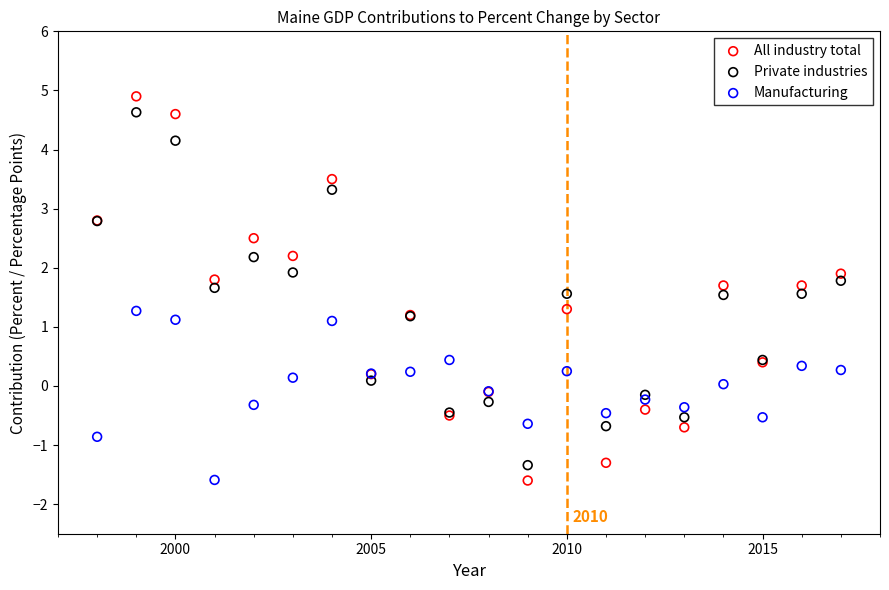

What is the X range (max minus min) for the scatter plot?

19.0